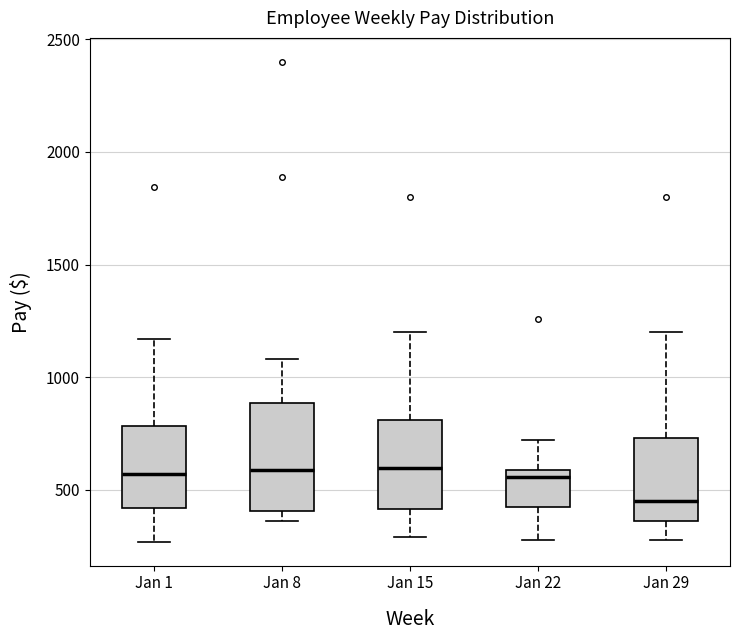

Where does the median line of the box for Jan 1 sit on the y-axis? The values are not printed on the chart, so give them approximately, as read against the axis.

550